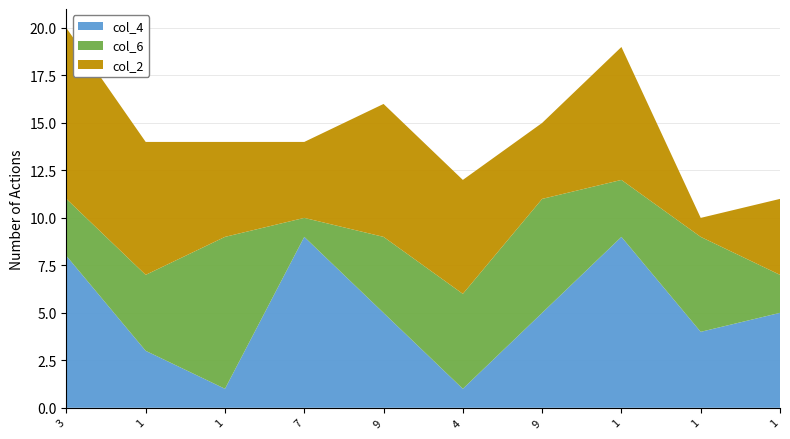

Reading right to left, what are all the values shown in this chart?

col_4: 1=5	1=4	1=9	9=5	4=1	9=5	7=9	1=1	1=3	3=8
col_6: 1=2	1=5	1=3	9=6	4=5	9=4	7=1	1=8	1=4	3=3
col_2: 1=4	1=1	1=7	9=4	4=6	9=7	7=4	1=5	1=7	3=9